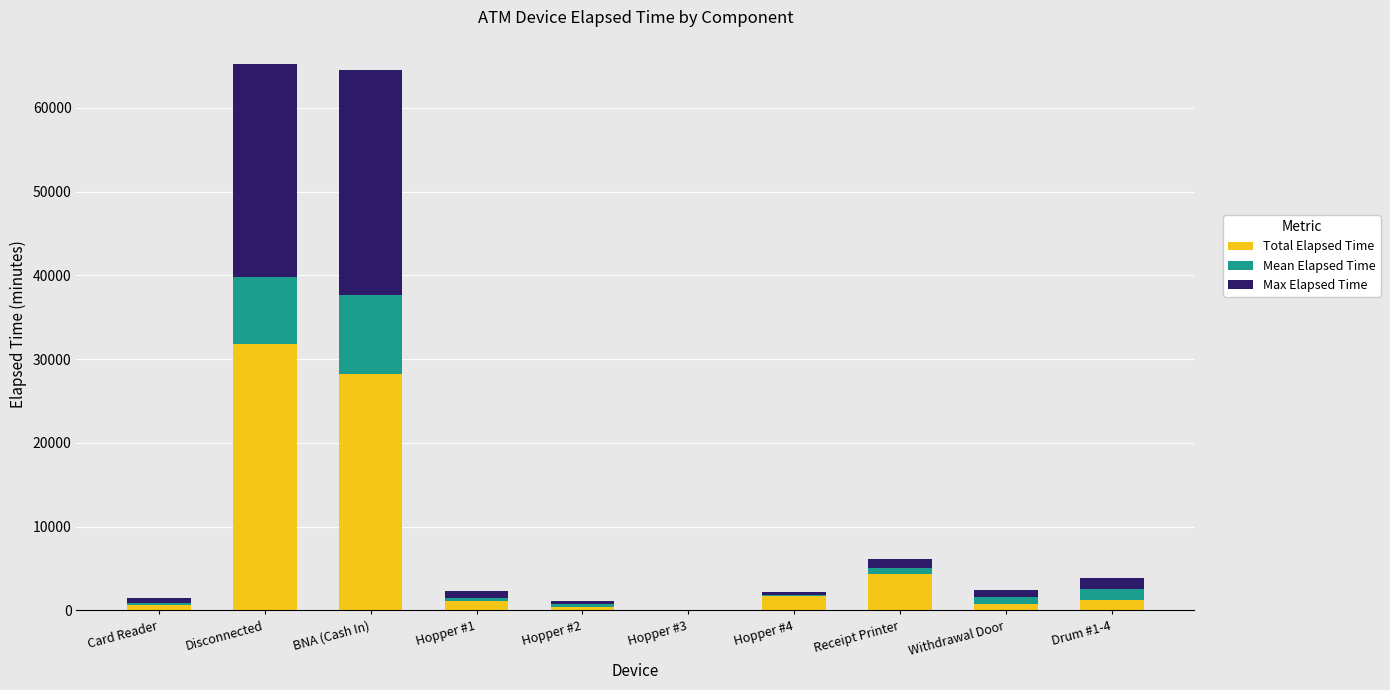

What is the highest value of the Total Elapsed Time series?

31830